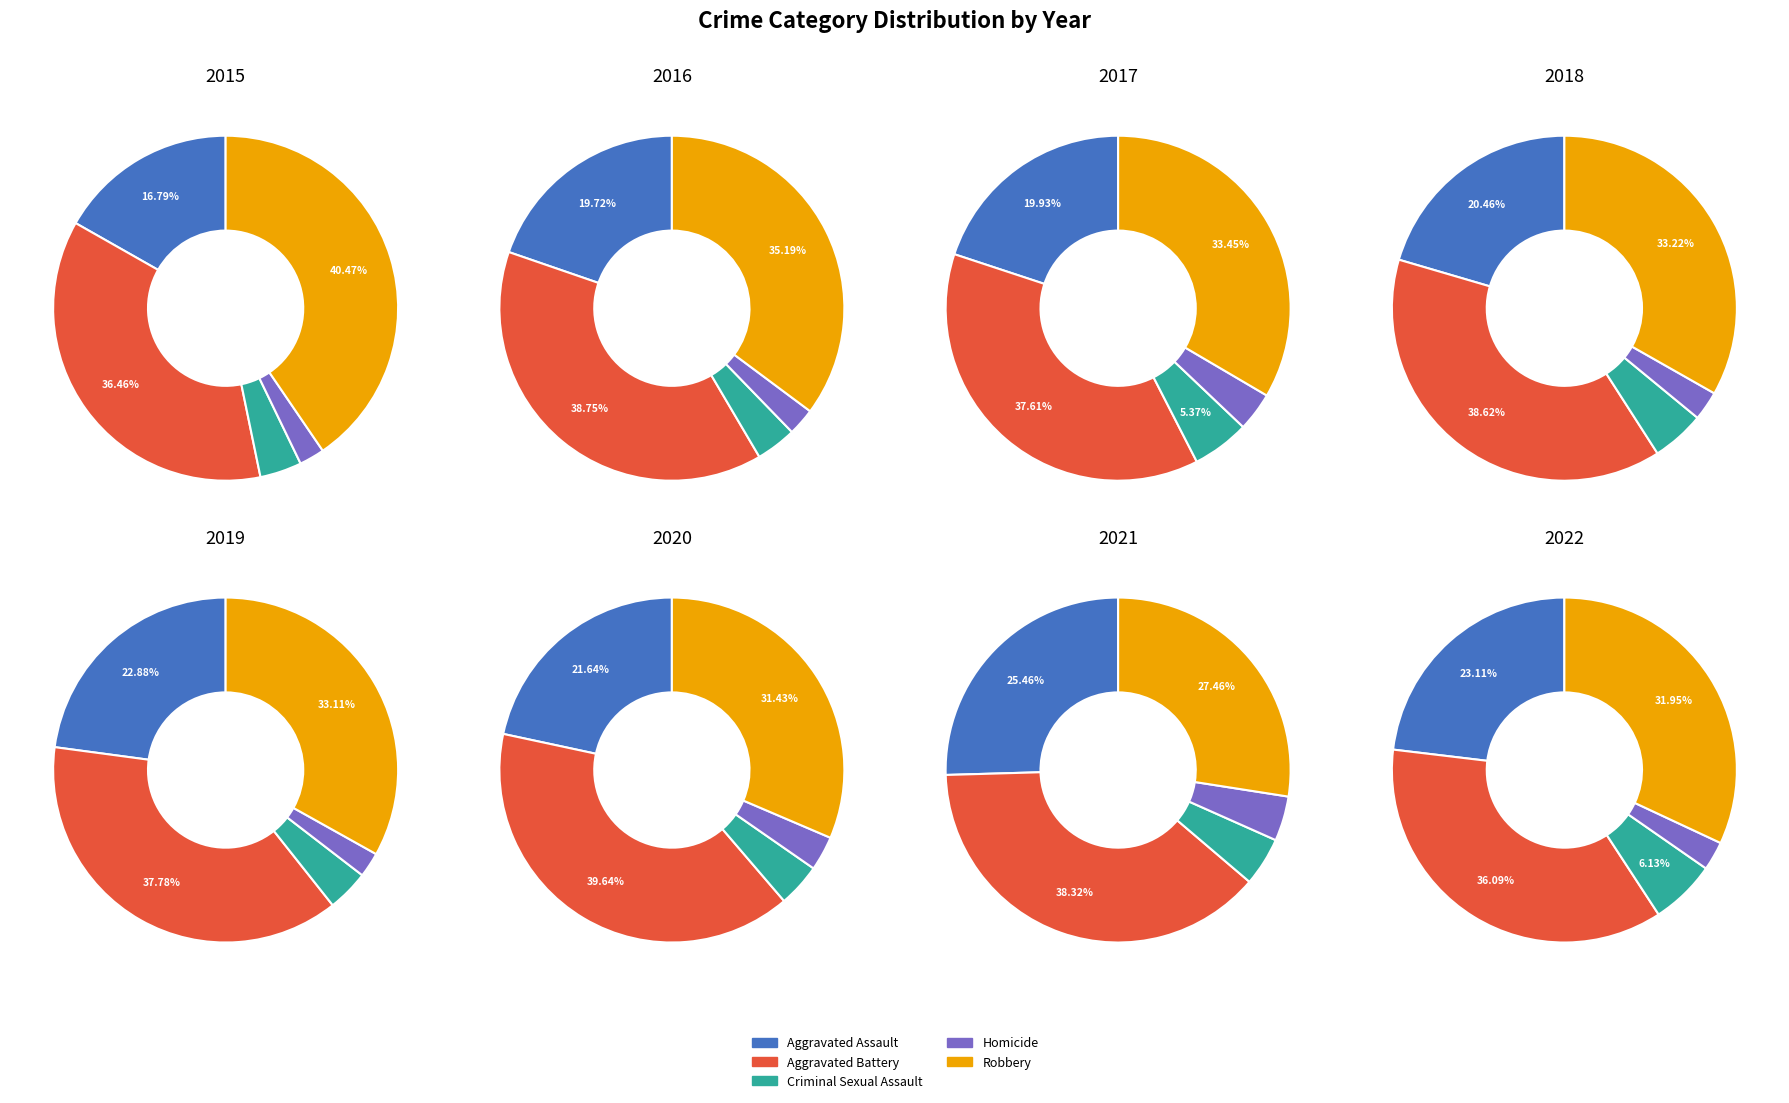

The 2022 slice represents 1% of the pie. True or false?

False